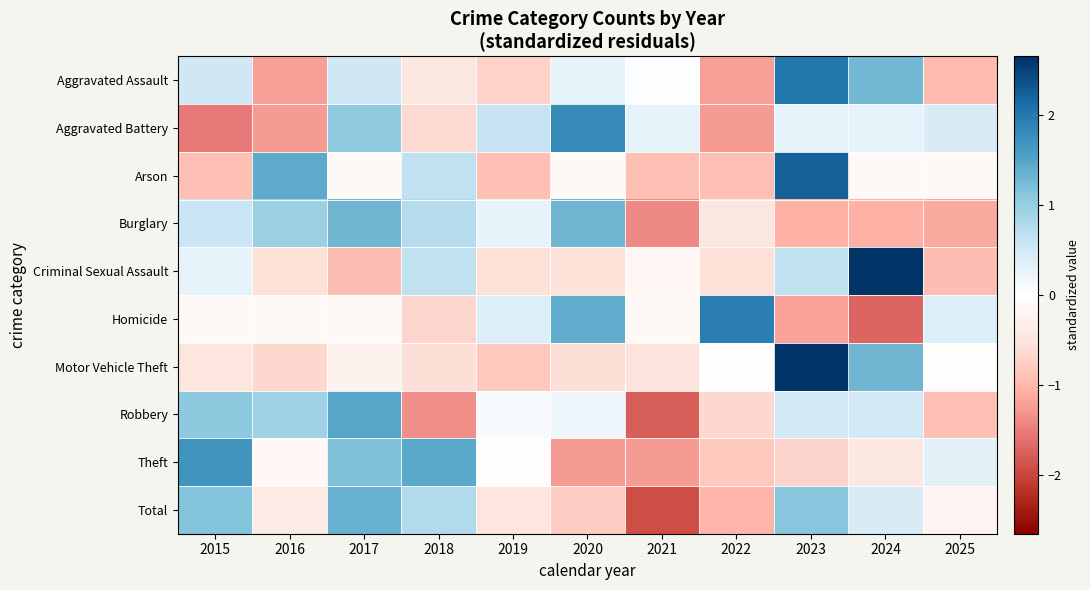

At how many categories does at least one series exceed 0?

11